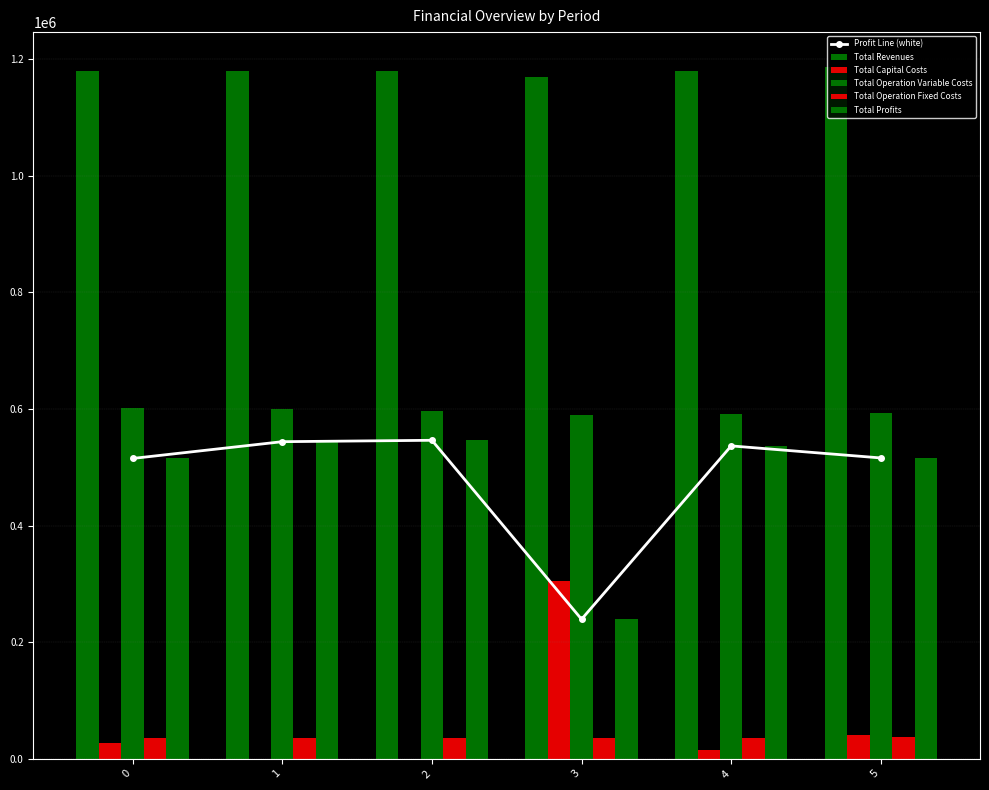

Between 2 and 3, which series saw the biggest shift?

Profit Line (white)